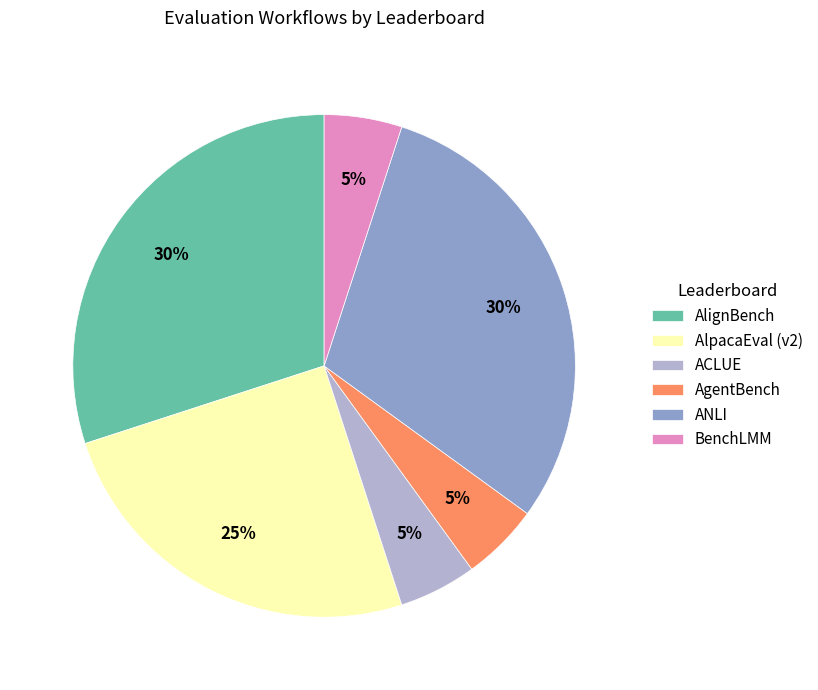

Is the sum of ANLI and AlignBench greater than half?

Yes